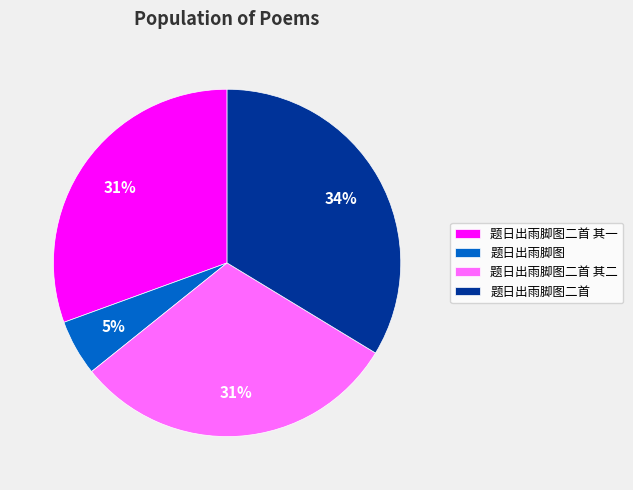

Does 题日出雨脚图二首 其一 account for over 50% of the chart?

No